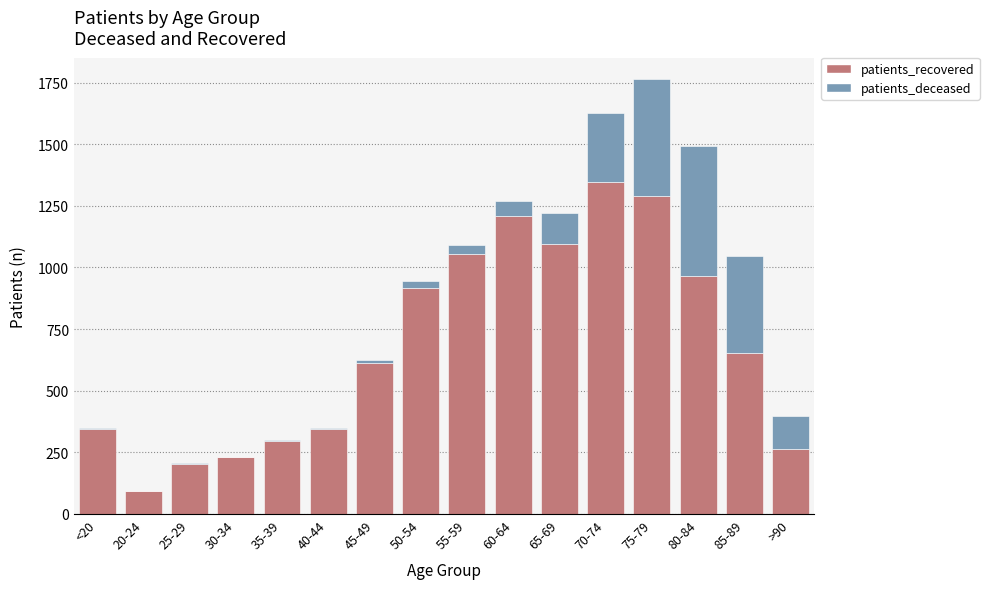

Where is patients_recovered nearest to the value 720?

85-89